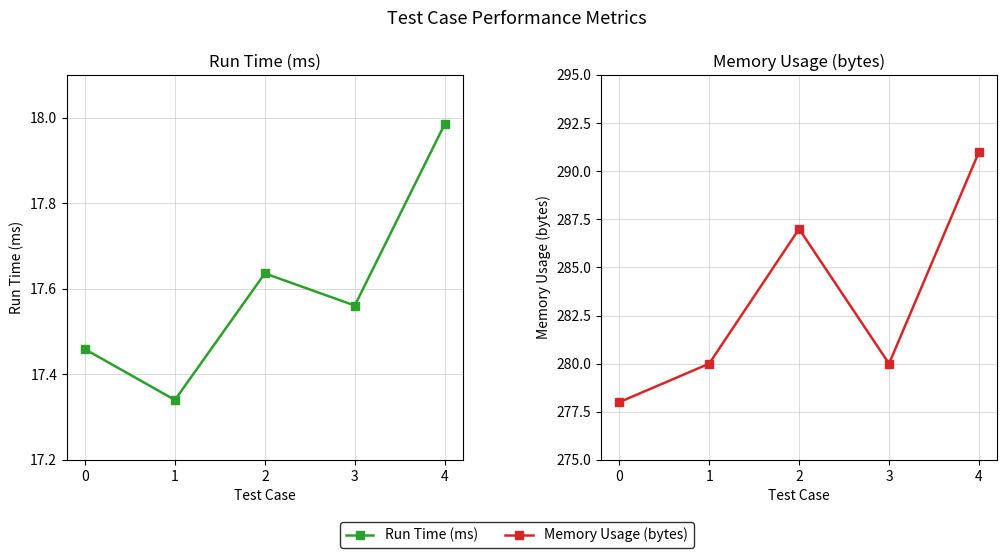

What is the total value across all series at 0?

295.5